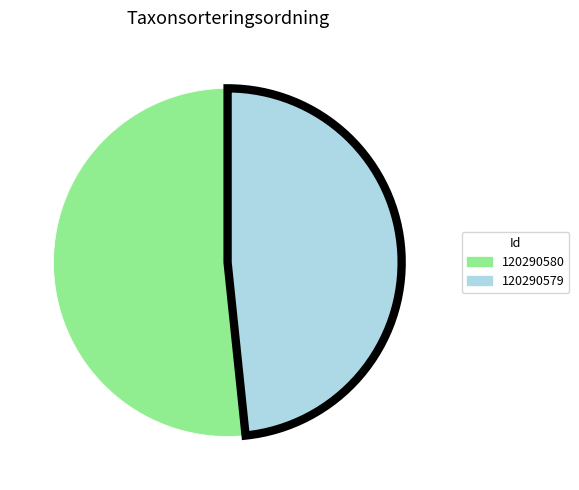

Which slice is the largest?

120290580